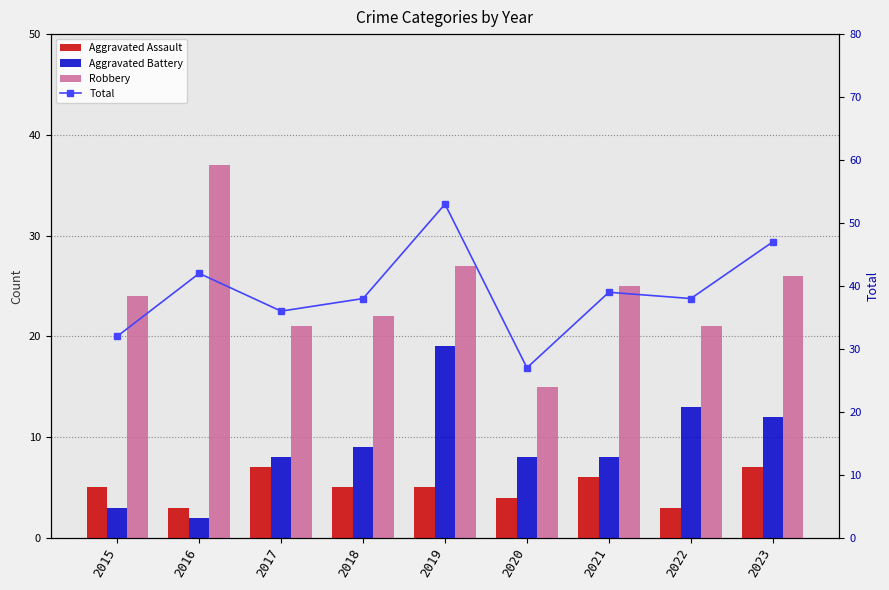

What is the difference between the maximum and minimum values in the Aggravated Assault series?

4